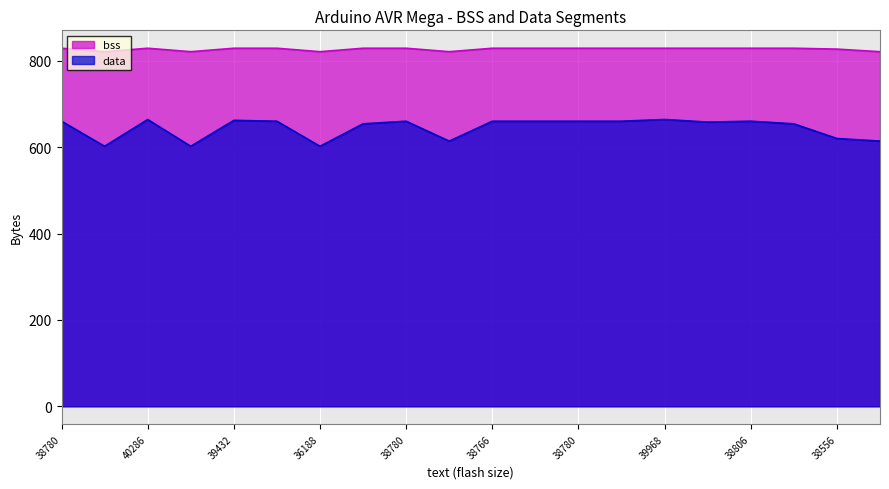

Reading left to right, list all the values displayed in this chart.

bss: 829	821	829	821	829	829	821	829	829	821	829	829	829	829	829	829	829	829	827	821
data: 660	602	664	602	662	660	602	654	660	614	660	660	660	660	664	658	660	654	620	614